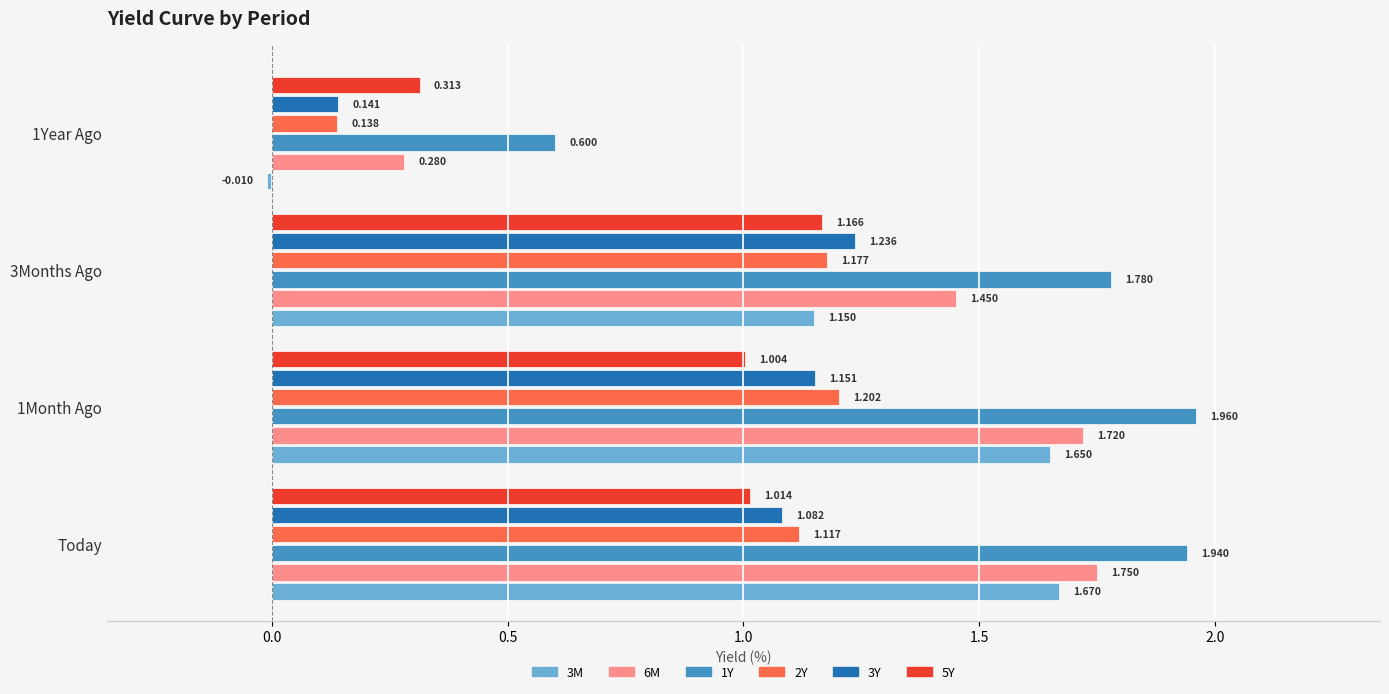

Reading left to right, extract all data points from this chart.

3M: Today=1.7	1Month Ago=1.6	3Months Ago=1.1	1Year Ago=-0.0
6M: Today=1.8	1Month Ago=1.7	3Months Ago=1.4	1Year Ago=0.3
1Y: Today=1.9	1Month Ago=2.0	3Months Ago=1.8	1Year Ago=0.6
2Y: Today=1.1	1Month Ago=1.2	3Months Ago=1.2	1Year Ago=0.1
3Y: Today=1.1	1Month Ago=1.2	3Months Ago=1.2	1Year Ago=0.1
5Y: Today=1.0	1Month Ago=1.0	3Months Ago=1.2	1Year Ago=0.3